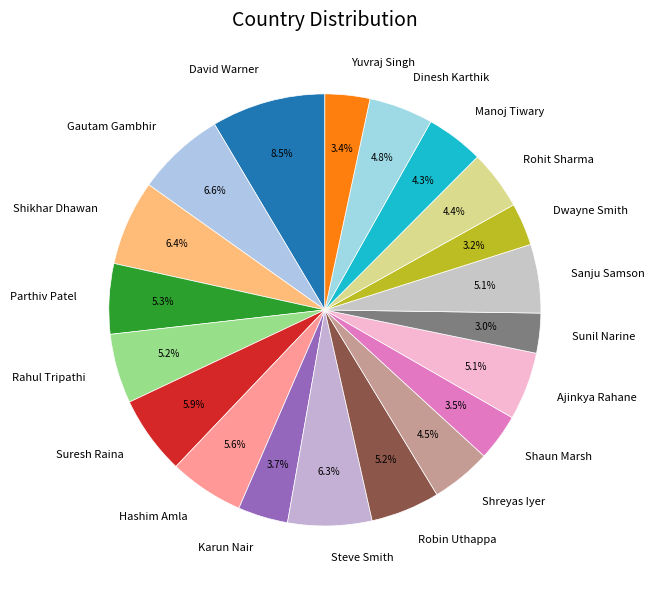

What percentage is the Yuvraj Singh slice, to the nearest percent?

3%